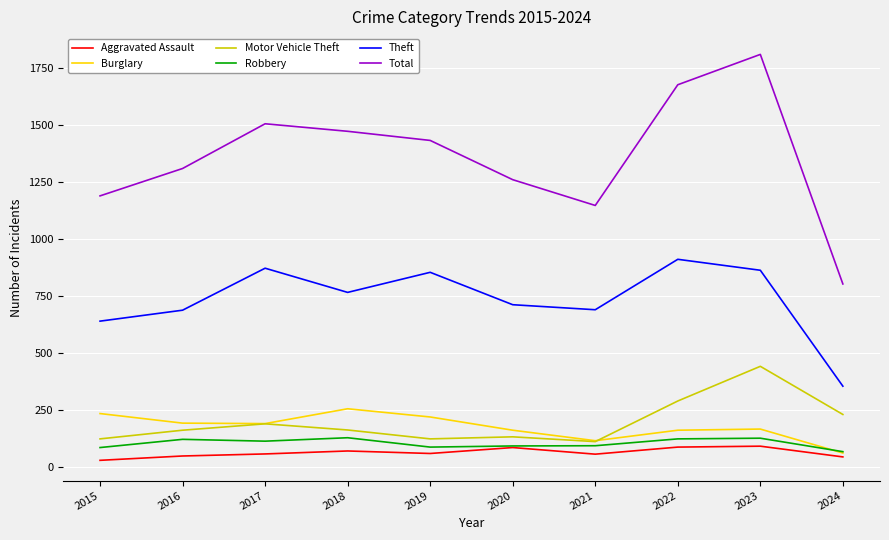

Which series has the largest total across all categories?

Total